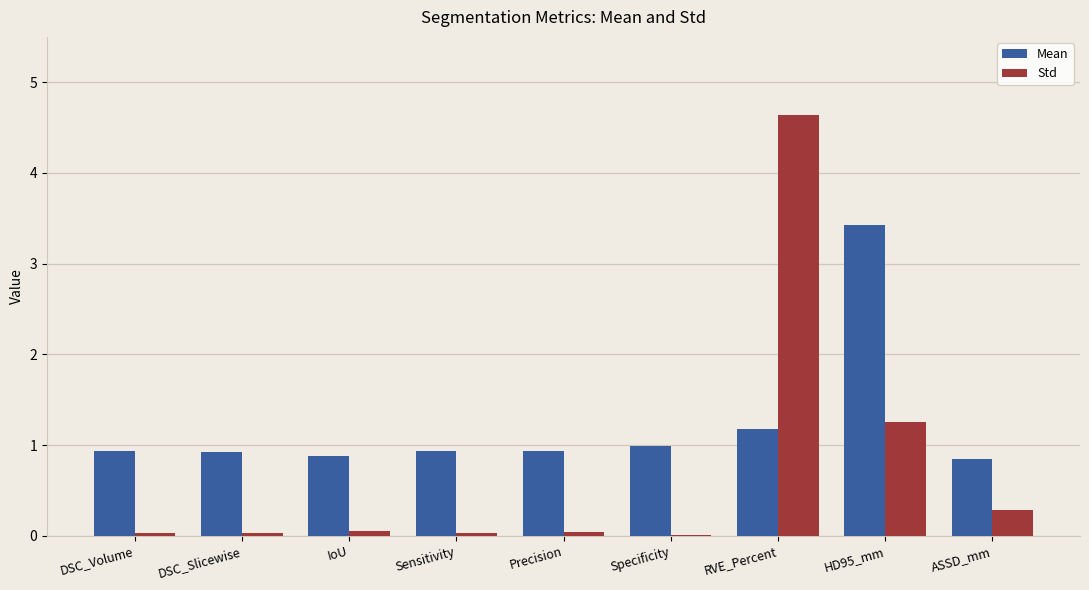

At which label is Mean closest to 2?

RVE_Percent